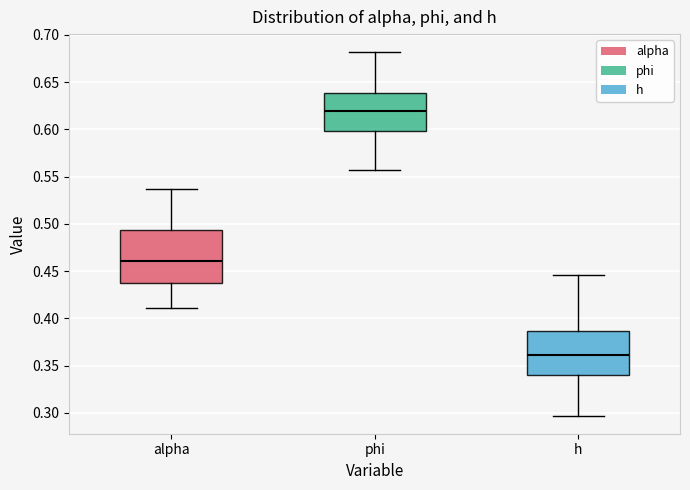

Which box is the tallest, from its lower edge to its upper edge?

alpha